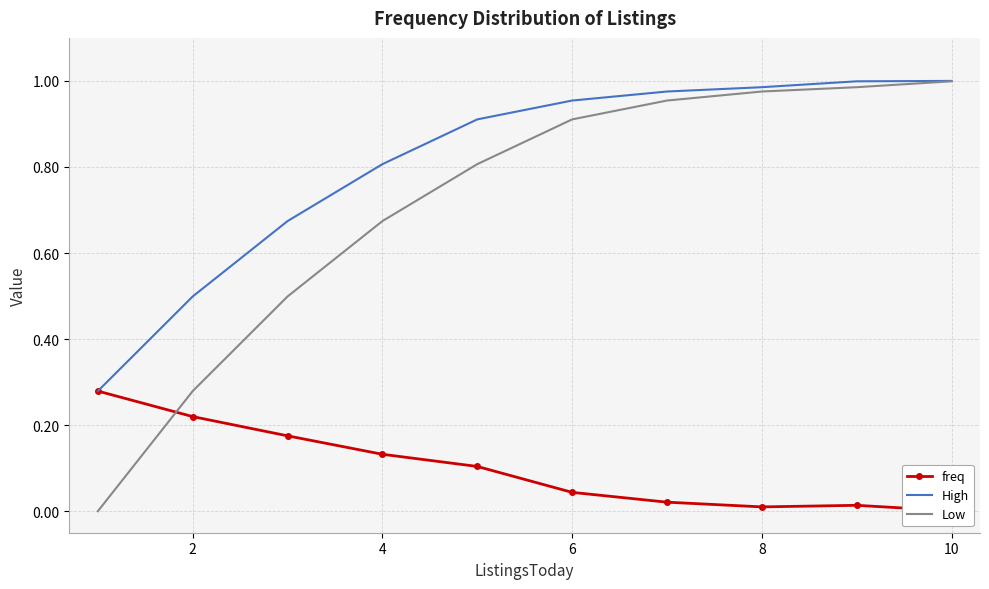

What is the total value across all series at 10?

2.0